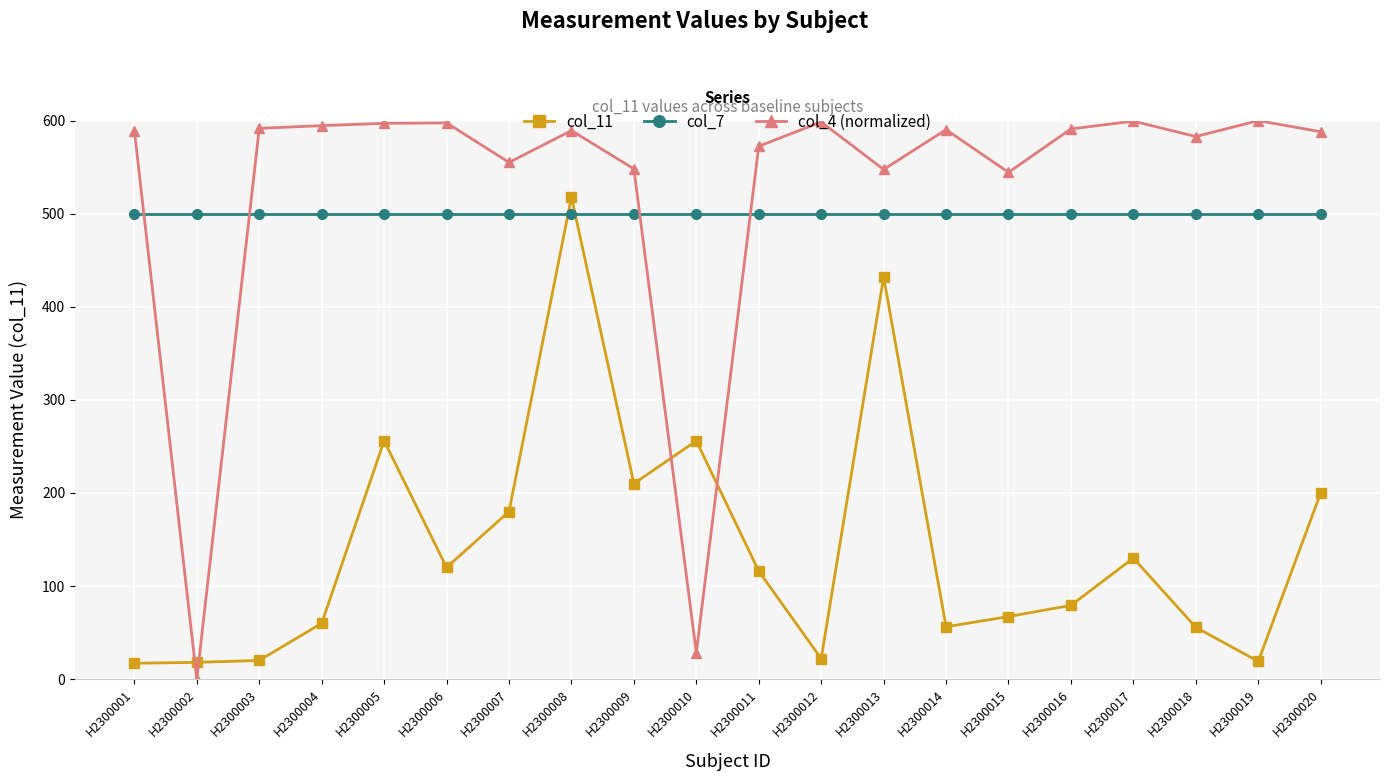

True or false: col_7 has a value of 732.8 at H2300010.

False